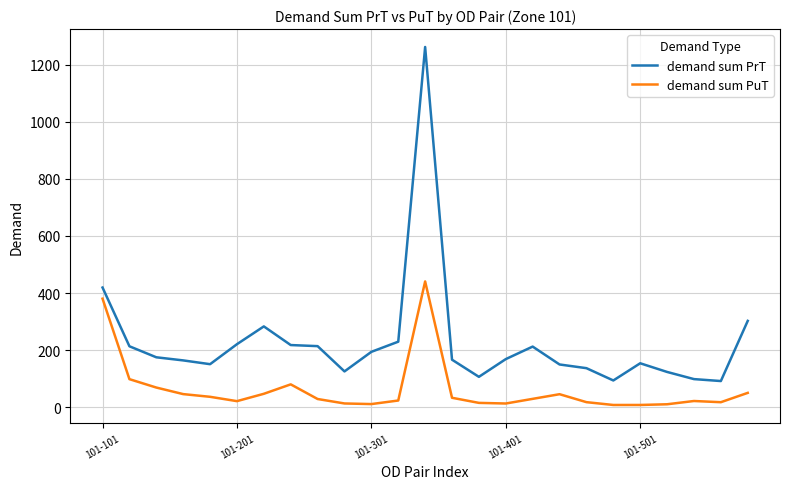

Rank the series by their average value, from highest to lowest.

demand sum PrT, demand sum PuT